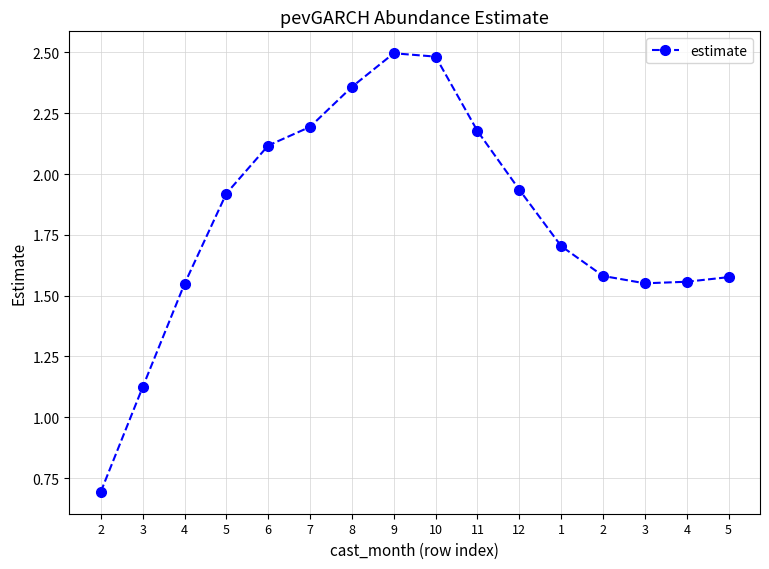

How many data points does each series have?

16